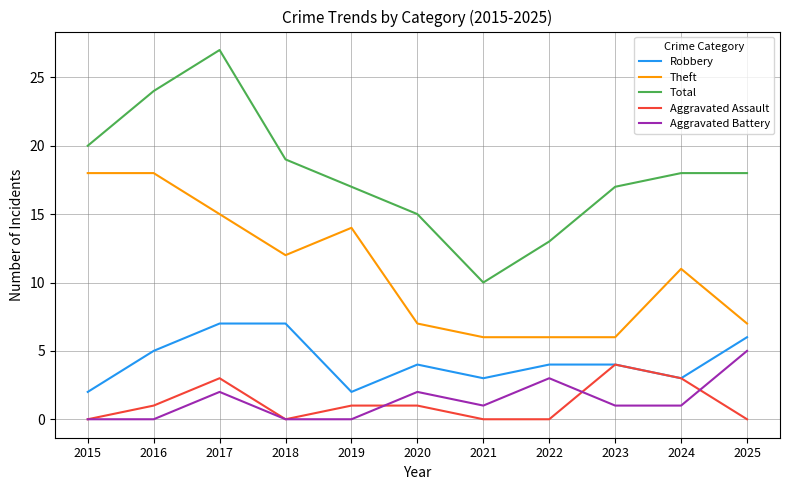

Which series changed the most between 2018 and 2019?

Robbery